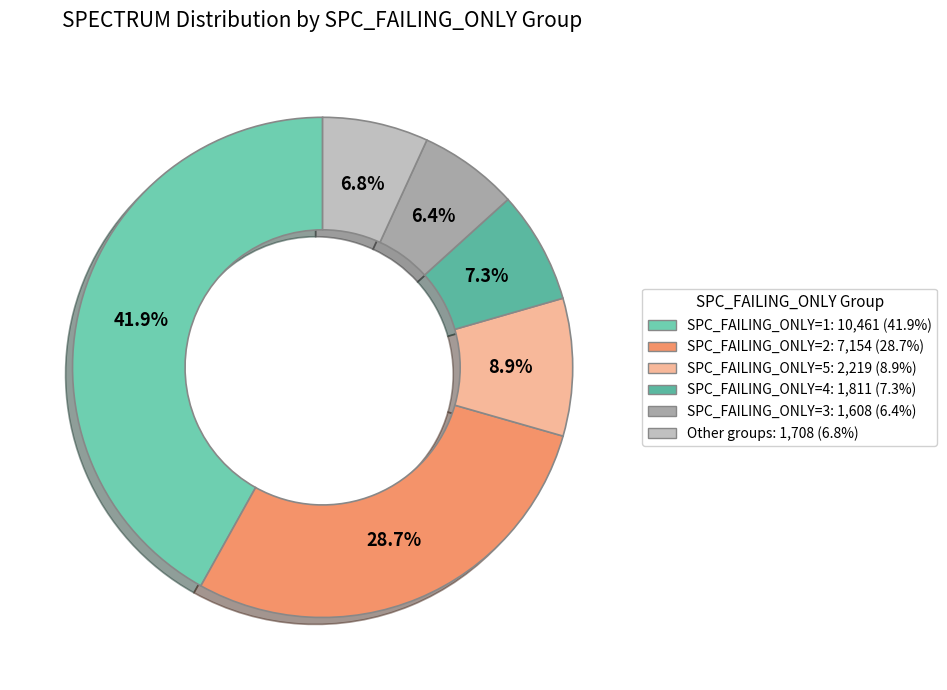

Is there any slice that represents more than half of the pie?

No